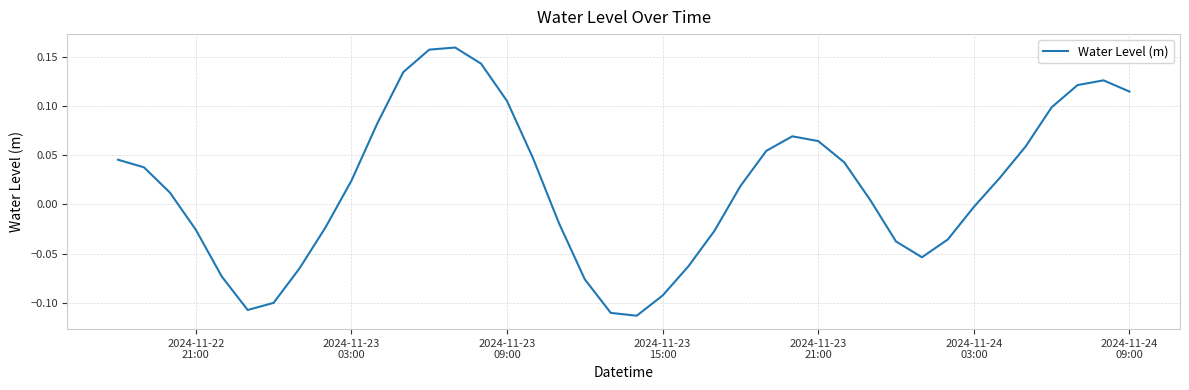

How many interior local valleys (lower than both neighbors) does the data have?

3